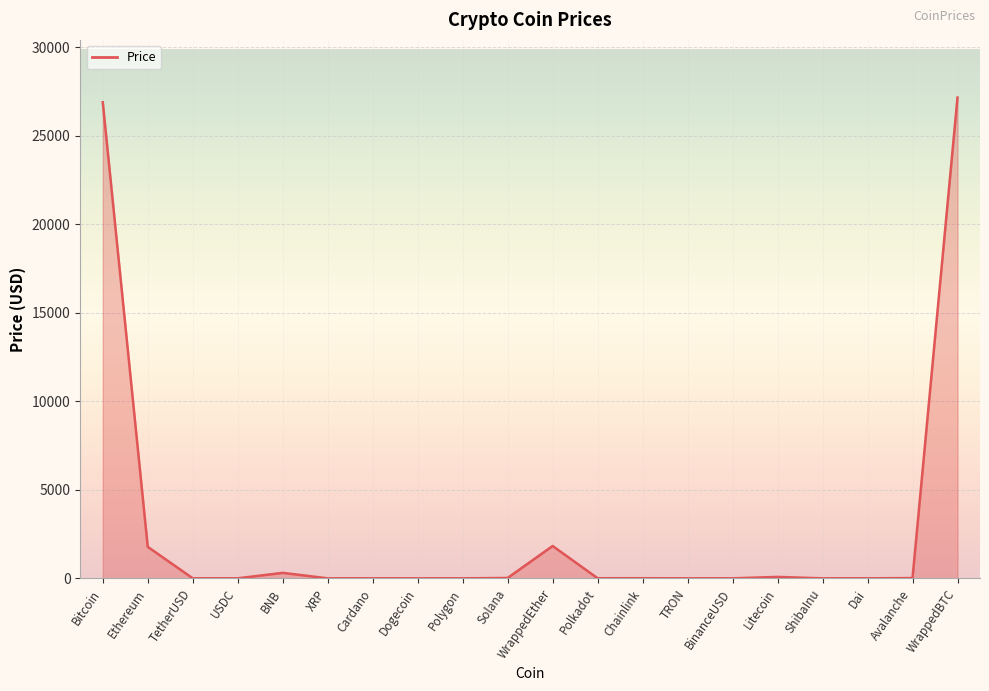

True or false: the data shows 79.1 at Litecoin.

True